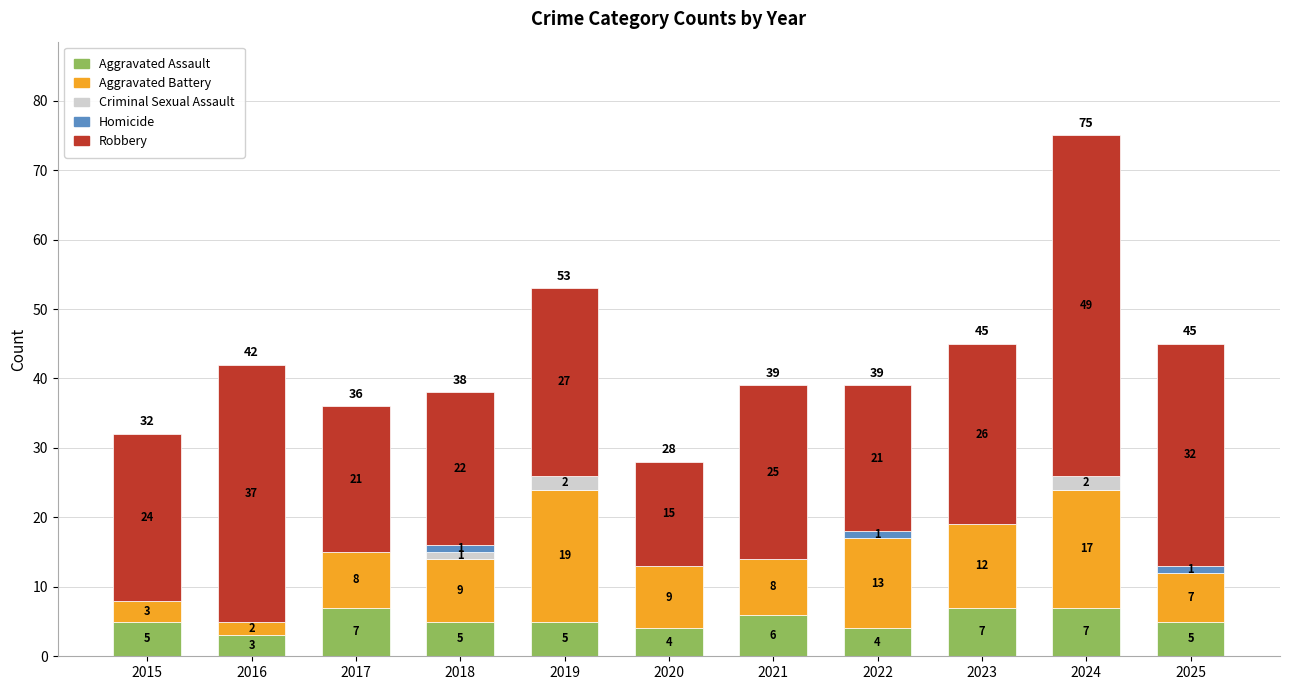

How many Aggravated Assault values are between 4 and 7?

10